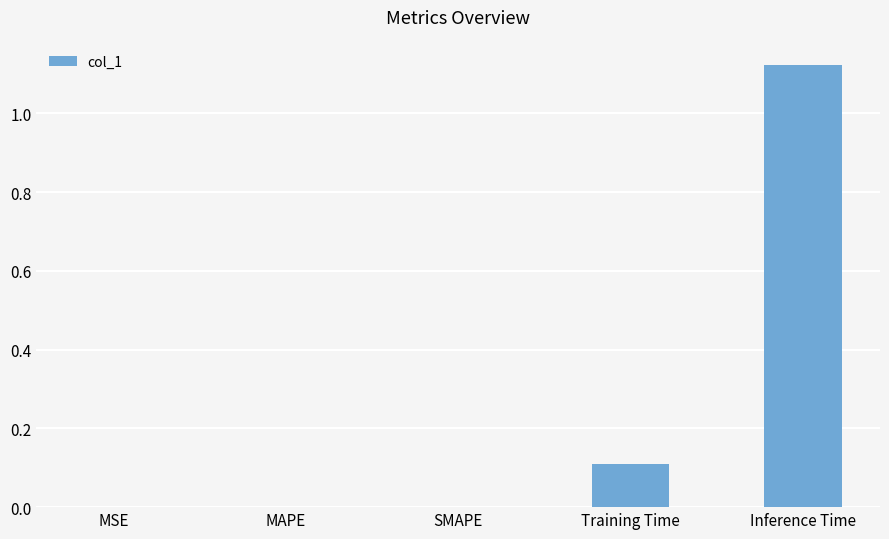

Is it true that the value at Training Time is 0.2?

False